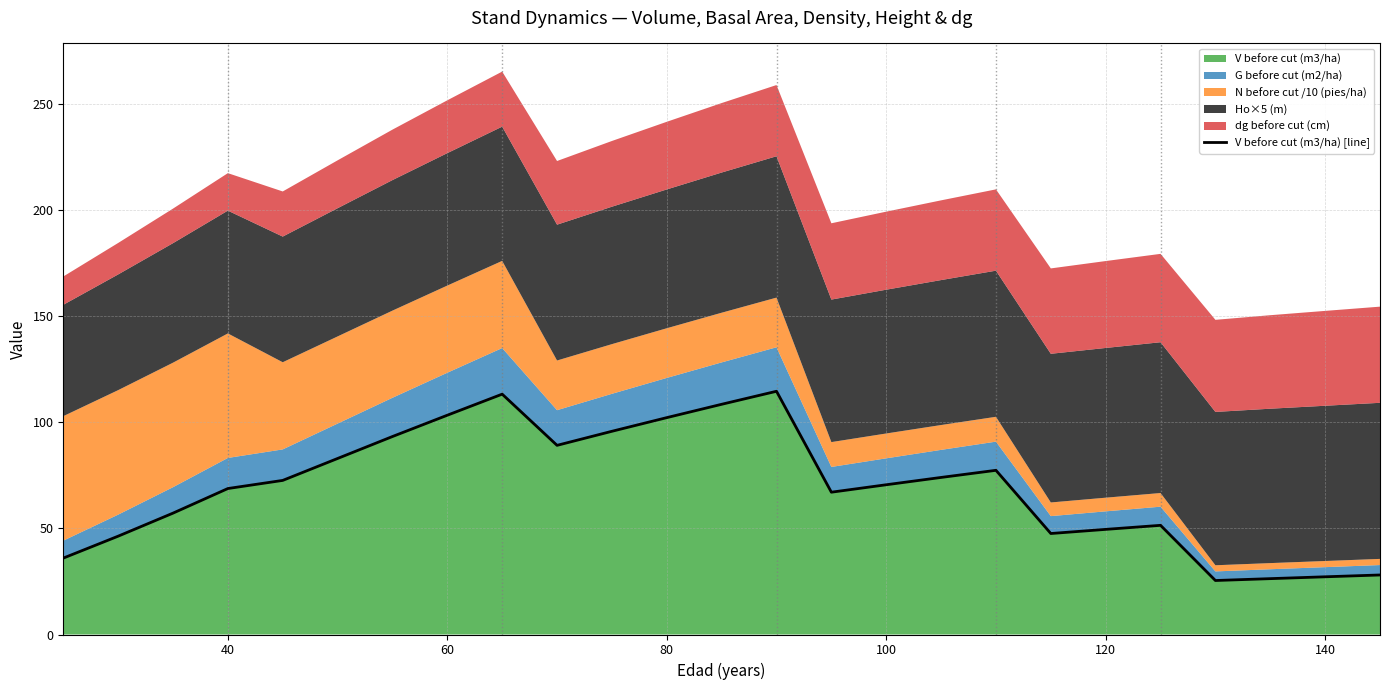

The V before cut (m3/ha) series shows 68.8 at 40. True or false?

True